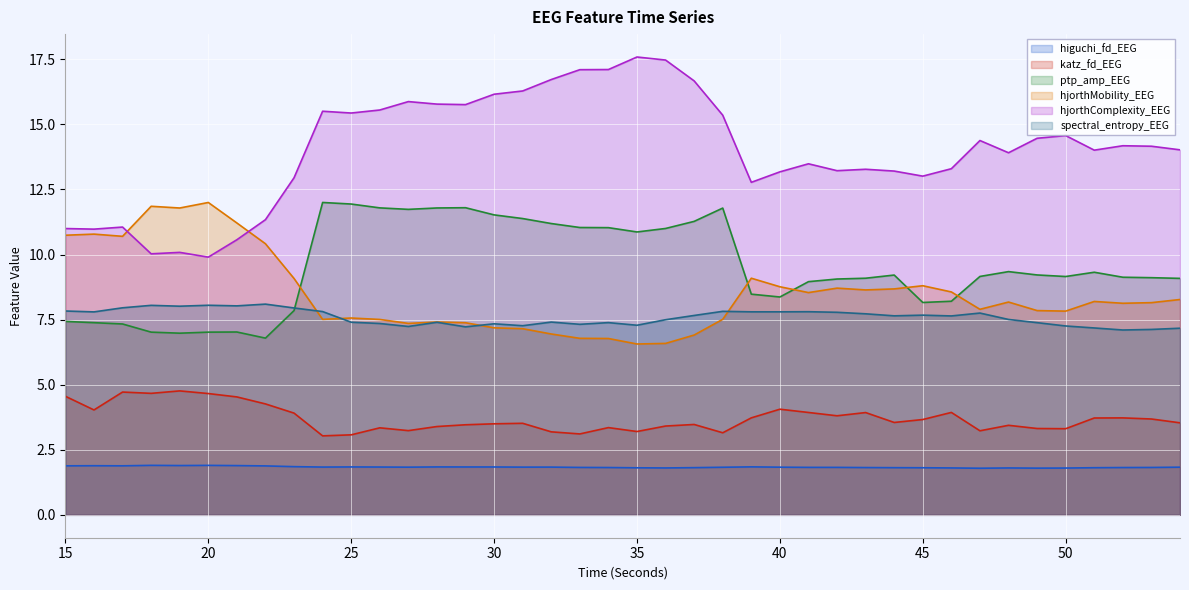

Reading left to right, what are all the values shown in this chart?

higuchi_fd_EEG: 1.9	1.9	1.9	1.9	1.9	1.9	1.9	1.9	1.9	1.8	1.8	1.8	1.8	1.8	1.8	1.8	1.8	1.8	1.8	1.8	1.8	1.8	1.8	1.8	1.8	1.8	1.8	1.8	1.8	1.8	1.8	1.8	1.8	1.8	1.8	1.8	1.8	1.8	1.8	1.8
katz_fd_EEG: 4.6	4.0	4.7	4.7	4.8	4.7	4.5	4.3	3.9	3.0	3.1	3.3	3.2	3.4	3.5	3.5	3.5	3.2	3.1	3.4	3.2	3.4	3.5	3.2	3.7	4.1	3.9	3.8	3.9	3.5	3.7	3.9	3.2	3.4	3.3	3.3	3.7	3.7	3.7	3.5
ptp_amp_EEG: 7.4	7.4	7.3	7.0	7.0	7.0	7.0	6.8	7.8	12.0	11.9	11.8	11.7	11.8	11.8	11.5	11.4	11.2	11.0	11.0	10.9	11.0	11.3	11.8	8.5	8.4	9.0	9.1	9.1	9.2	8.2	8.2	9.2	9.3	9.2	9.2	9.3	9.1	9.1	9.1
hjorthMobility_EEG: 10.7	10.8	10.7	11.9	11.8	12.0	11.2	10.4	9.1	7.5	7.6	7.5	7.4	7.4	7.4	7.2	7.2	6.9	6.8	6.8	6.6	6.6	6.9	7.5	9.1	8.8	8.5	8.7	8.6	8.7	8.8	8.6	7.9	8.2	7.8	7.8	8.2	8.1	8.2	8.3
hjorthComplexity_EEG: 11.0	11.0	11.1	10.0	10.1	9.9	10.6	11.3	12.9	15.5	15.4	15.6	15.9	15.8	15.8	16.2	16.3	16.7	17.1	17.1	17.6	17.5	16.7	15.4	12.8	13.2	13.5	13.2	13.3	13.2	13.0	13.3	14.4	13.9	14.5	14.6	14.0	14.2	14.2	14.0
spectral_entropy_EEG: 7.8	7.8	8.0	8.0	8.0	8.1	8.0	8.1	7.9	7.8	7.4	7.4	7.2	7.4	7.2	7.3	7.3	7.4	7.3	7.4	7.3	7.5	7.7	7.8	7.8	7.8	7.8	7.8	7.7	7.6	7.7	7.6	7.8	7.5	7.4	7.3	7.2	7.1	7.1	7.2